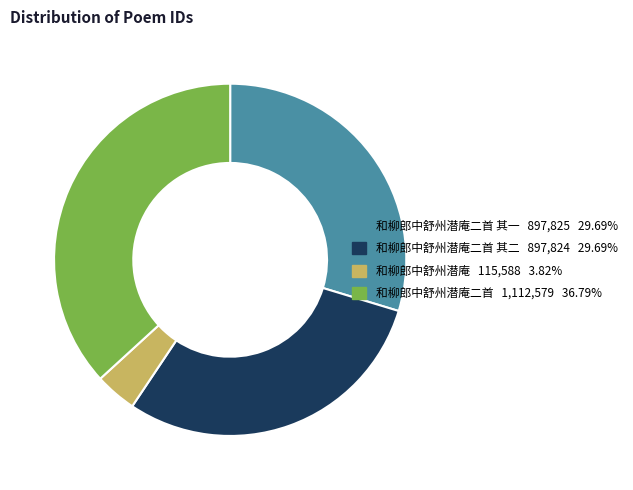

Count the number of slices in the pie.

4